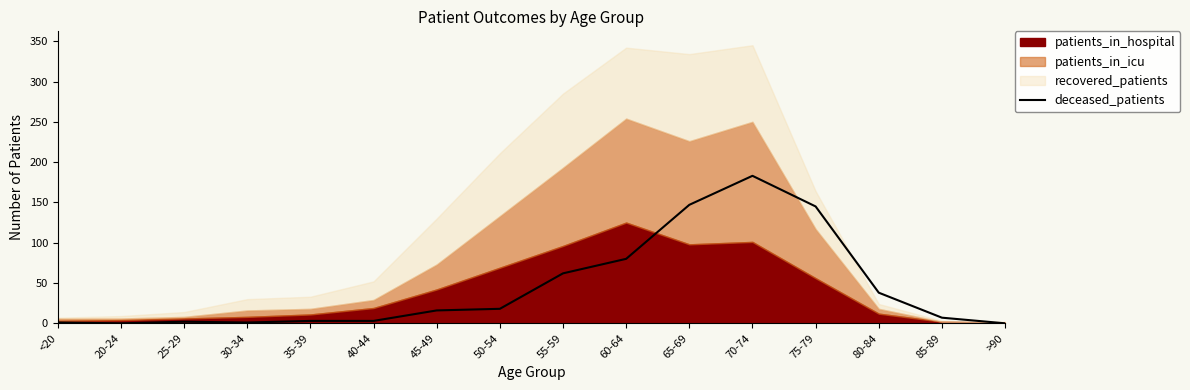

What is the difference between the maximum and minimum values?

183